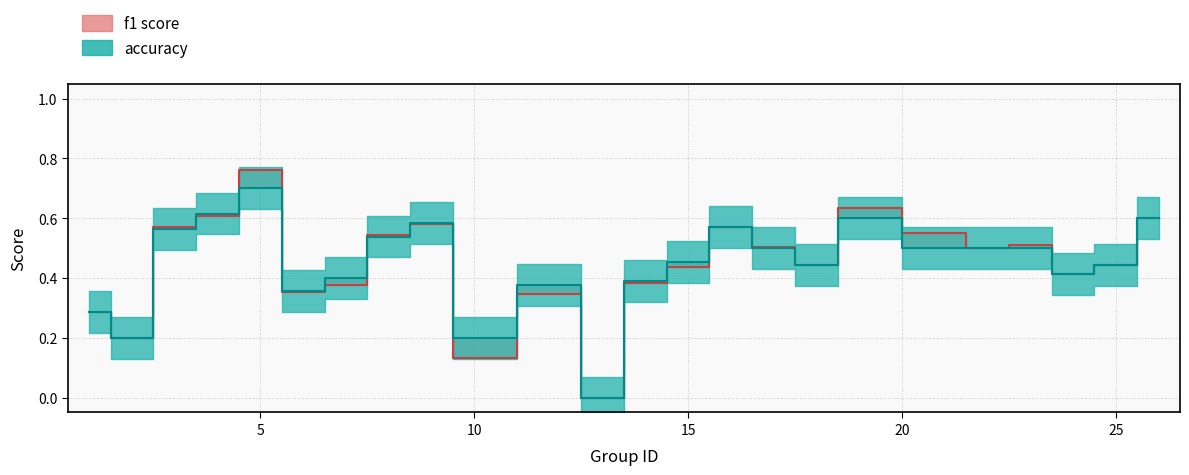

Reading right to left, what are all the values shown in this chart?

f1: 0.6	0.4	0.4	0.5	0.5	0.5	0.6	0.4	0.5	0.6	0.4	0.4	0.0	0.3	0.1	0.6	0.5	0.4	0.4	0.8	0.6	0.6	0.2	0.3
accuracy: 0.6	0.4	0.4	0.5	0.5	0.5	0.6	0.4	0.5	0.6	0.5	0.4	0.0	0.4	0.2	0.6	0.5	0.4	0.4	0.7	0.6	0.6	0.2	0.3